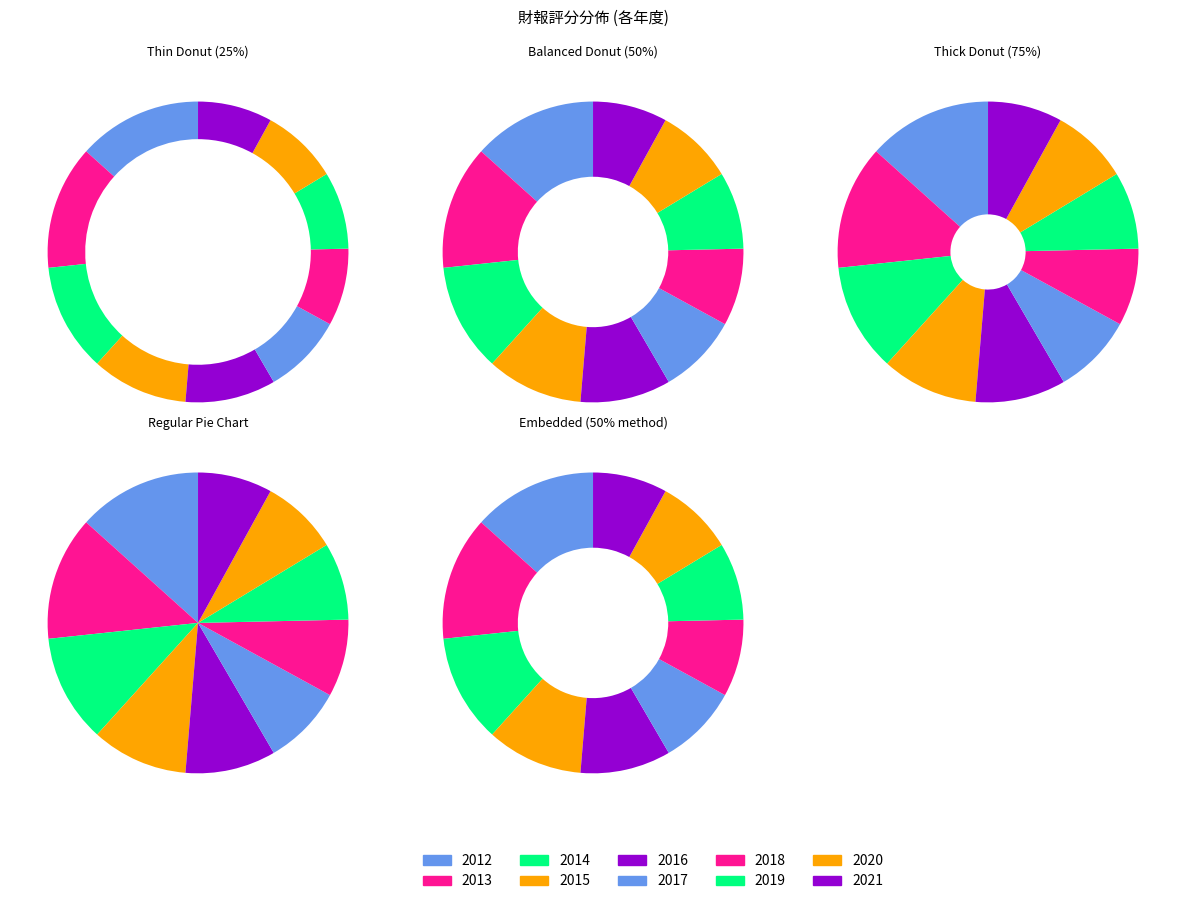

To the nearest percent, what percentage of the pie is 2017?

9%